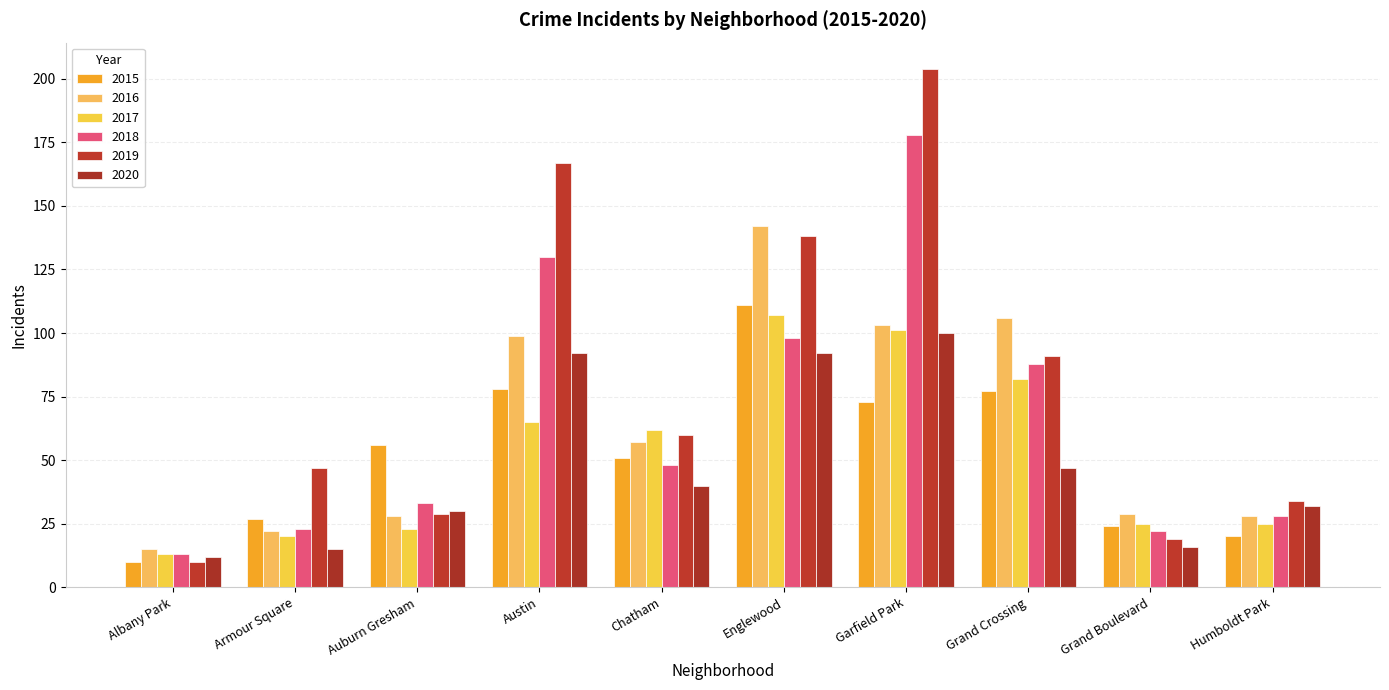

The value of 2019 at Grand Boulevard is 7. True or false?

False